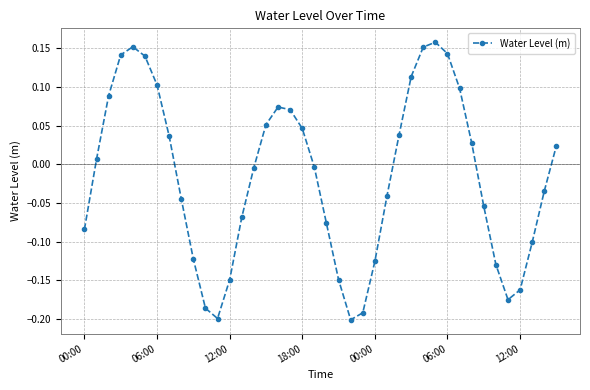

What is the sum of all values?

-0.6